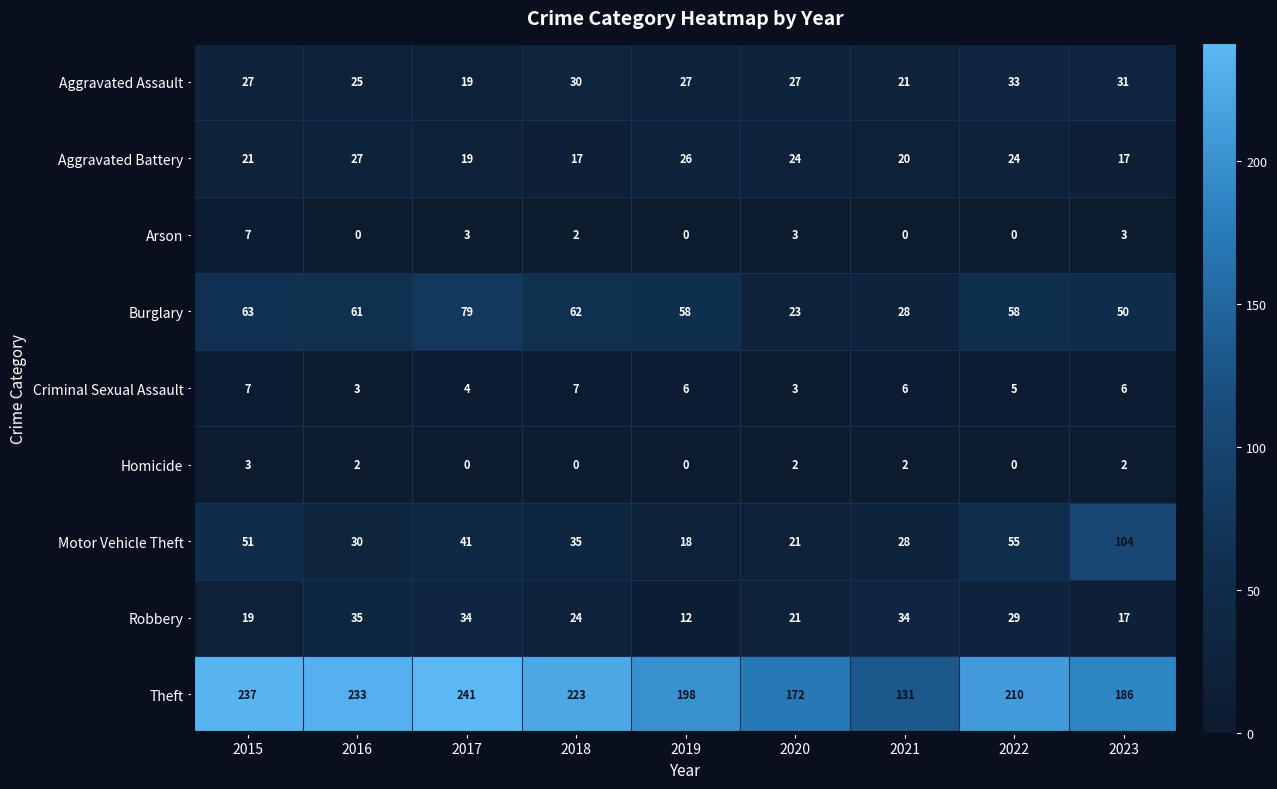

What is the total value across all series at 2019?

345